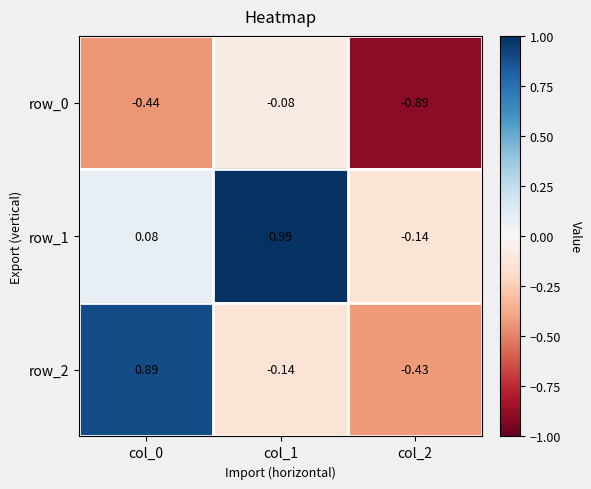

Is the value of row_1 at col_1 greater than the value of row_0 at col_2?

Yes